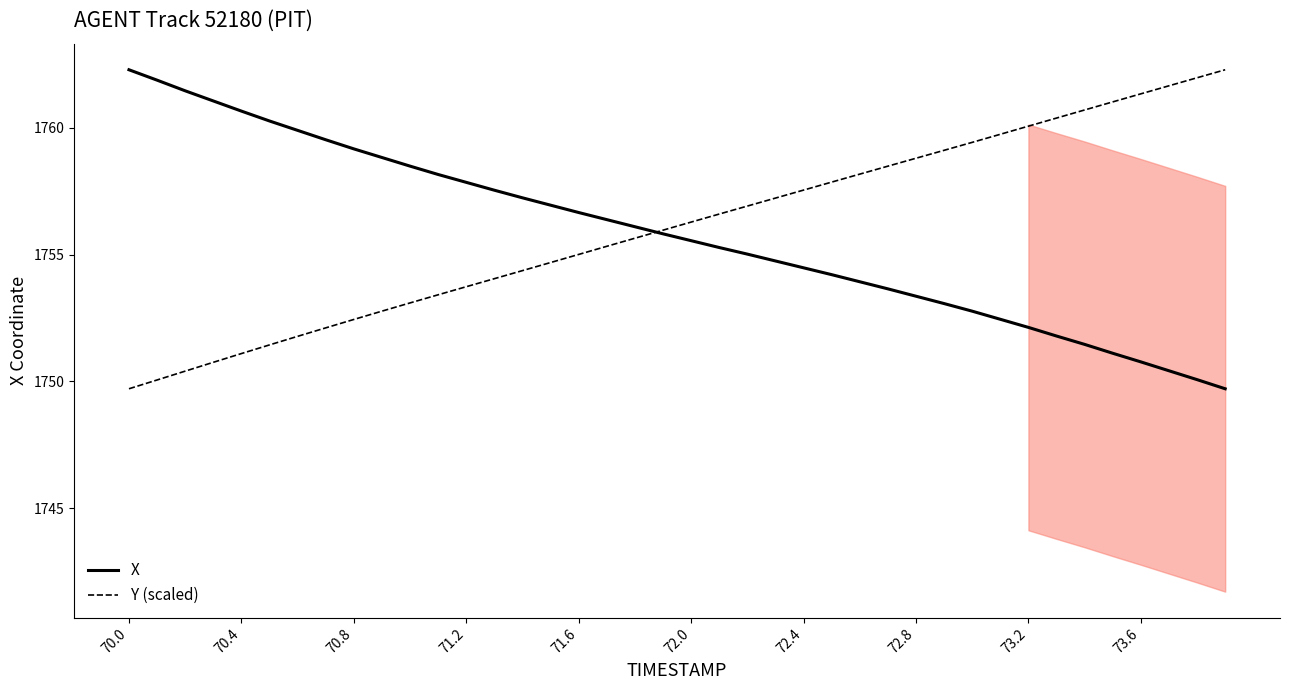

How many distinct data groups are displayed?

2